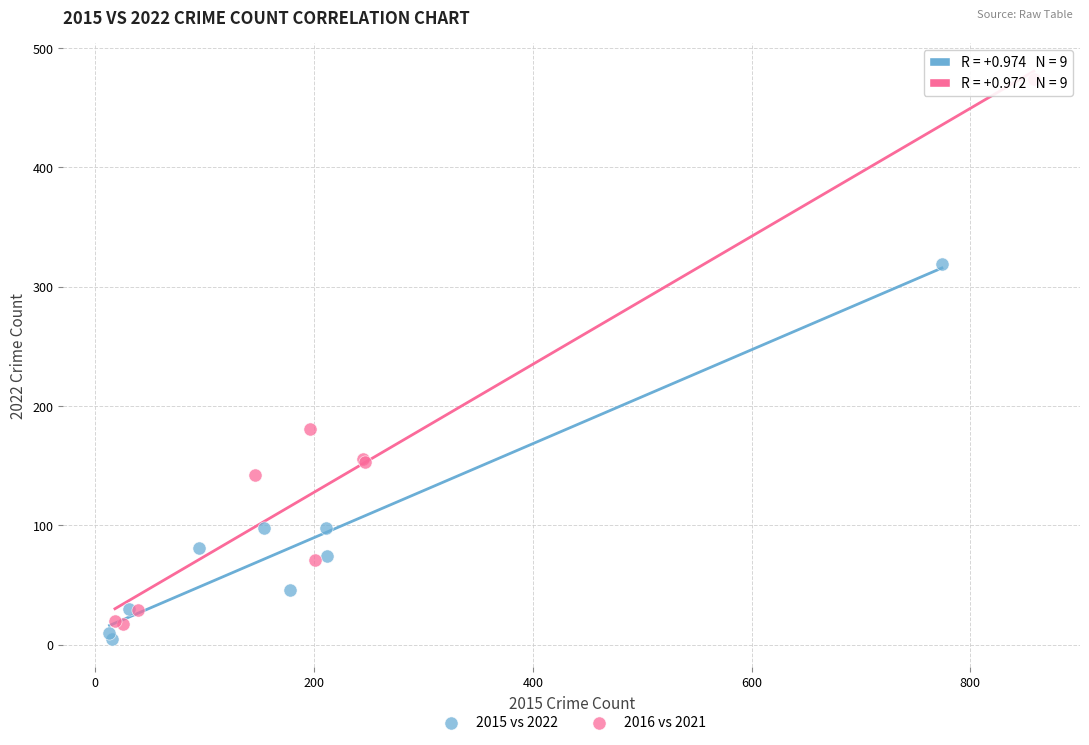

Which series has the widest spread of Y values?

2016 vs 2021